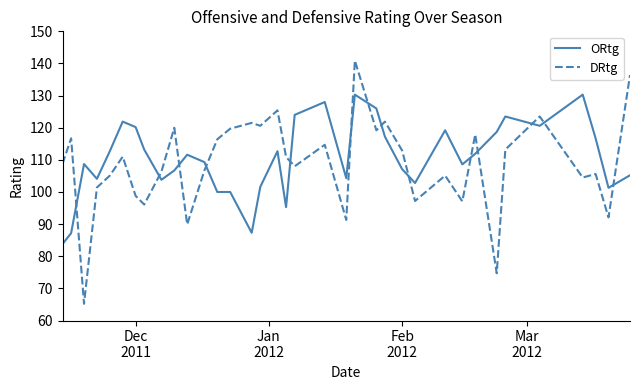

What is the difference between the maximum and minimum values in the DRtg series?

75.7